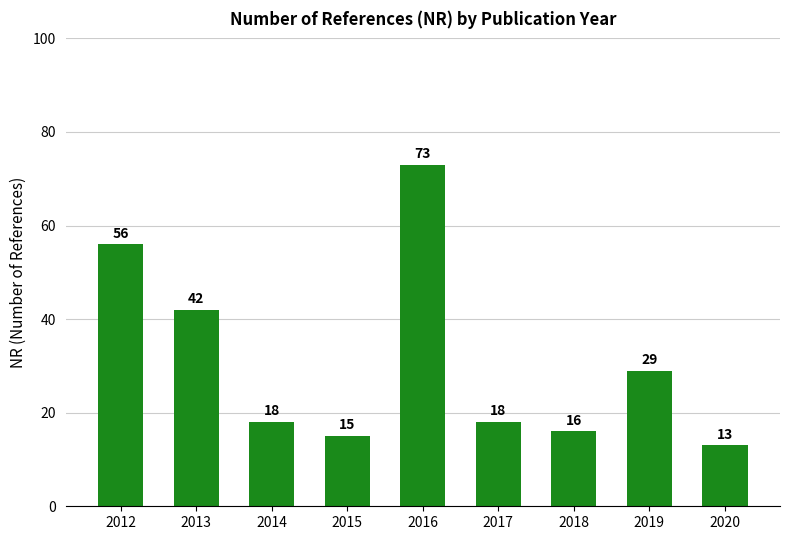

How many bars are there in total?

9